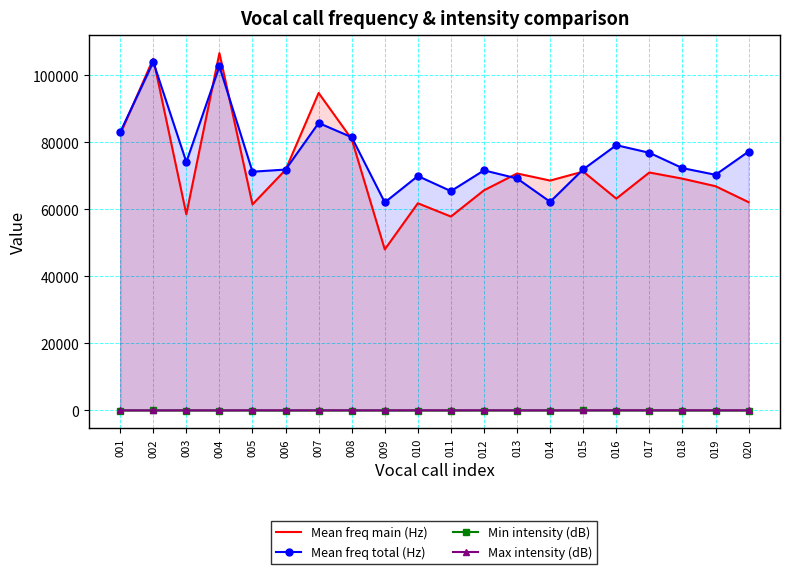

What is the difference between the Max intensity (dB) values at 019 and 010?

3.9